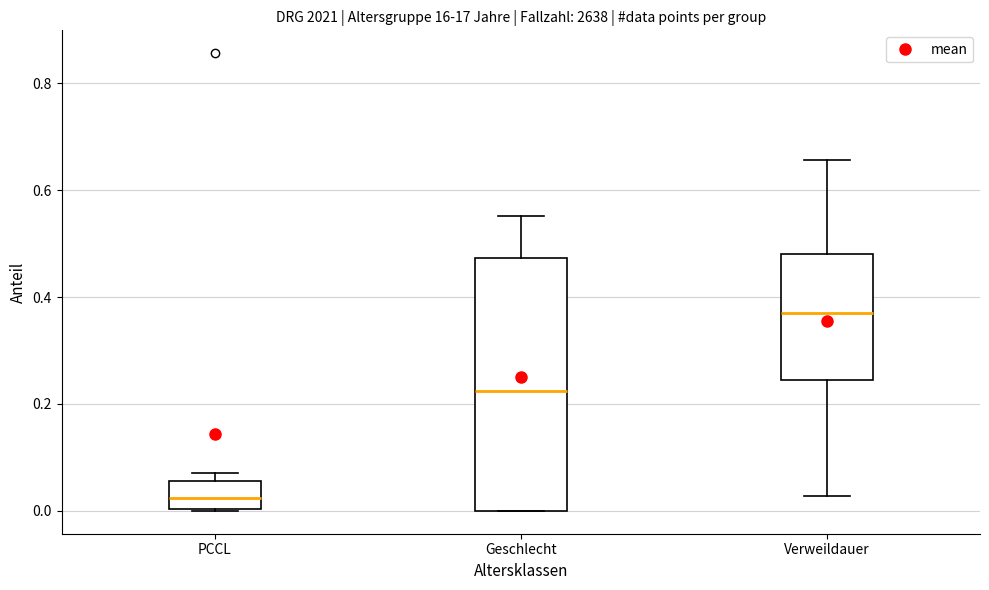

Where does the lower whisker of the box for Verweildauer end on the y-axis? The values are not printed on the chart, so give them approximately, as read against the axis.

0.02